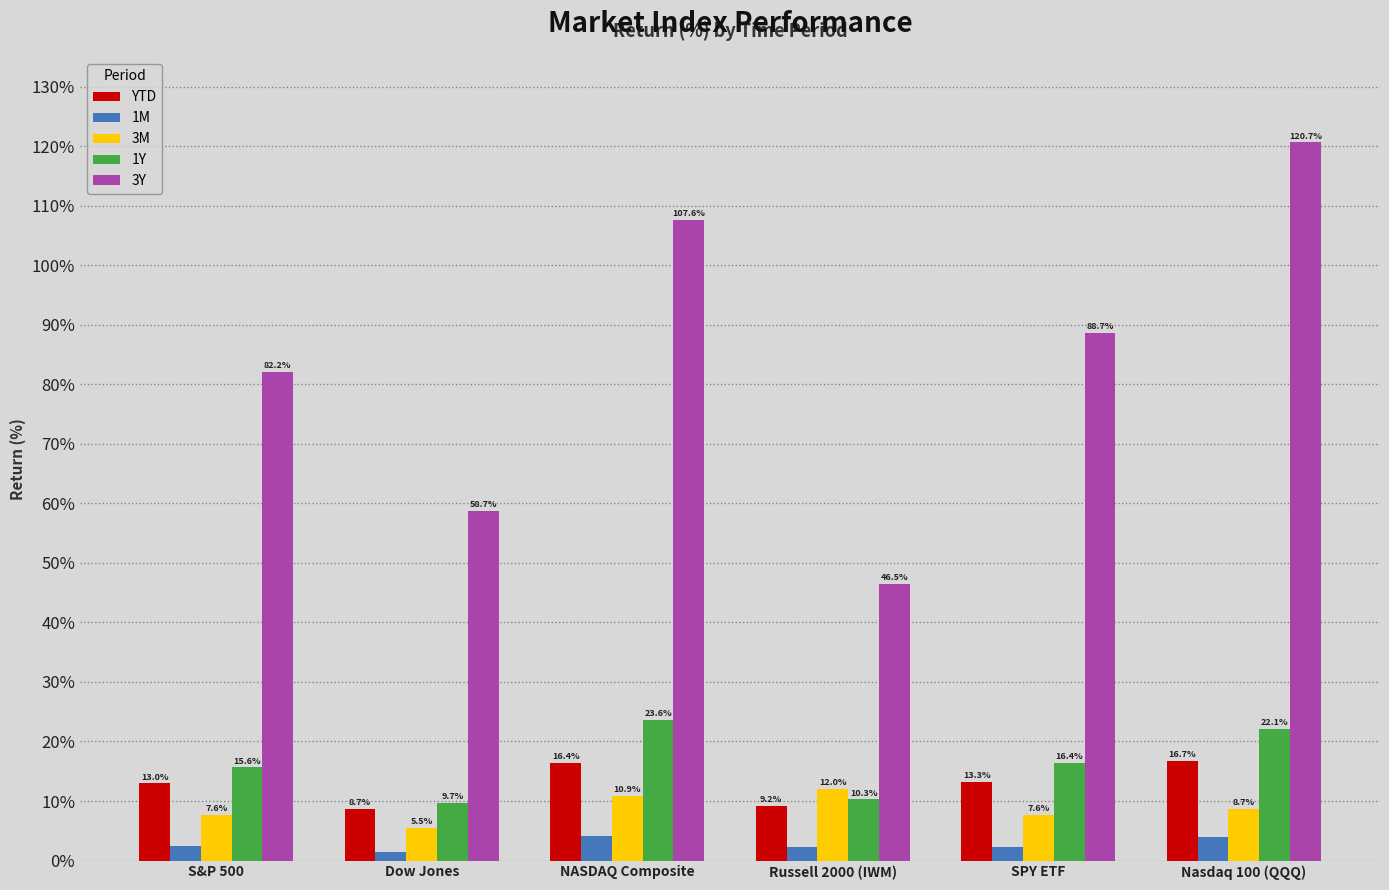

Rank the categories by YTD value from lowest to highest.

Dow Jones, Russell 2000 (IWM), S&P 500, SPY ETF, NASDAQ Composite, Nasdaq 100 (QQQ)